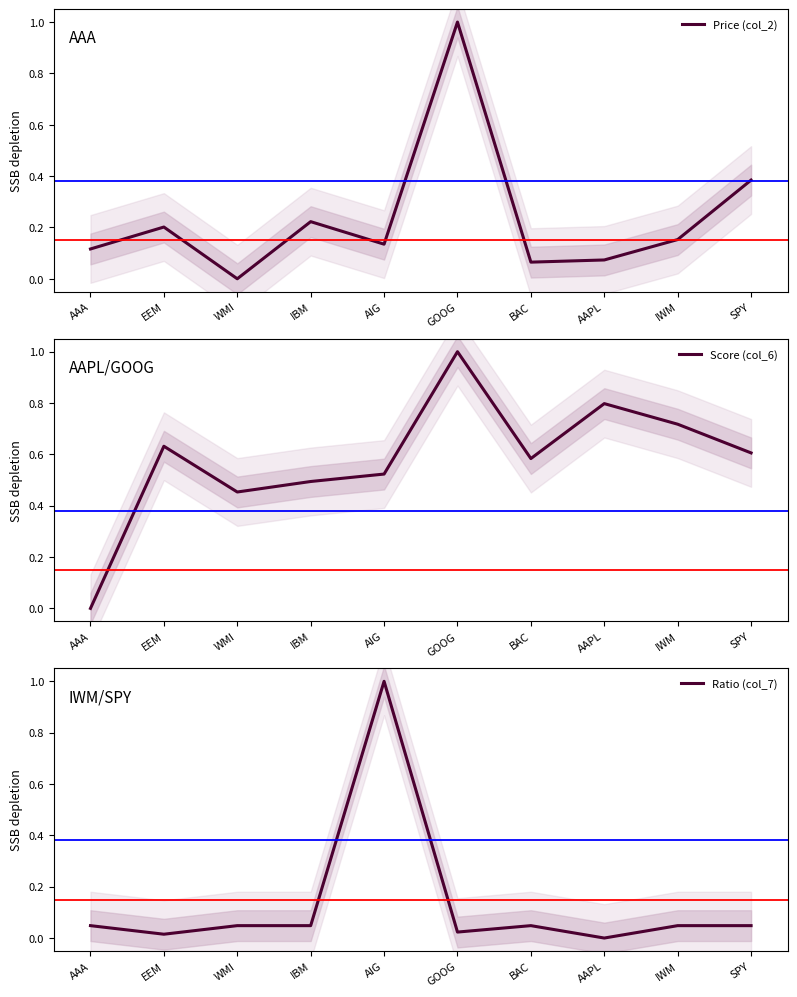

In Score (col_6), how many points are higher than both neighbors (excluding endpoints)?

3